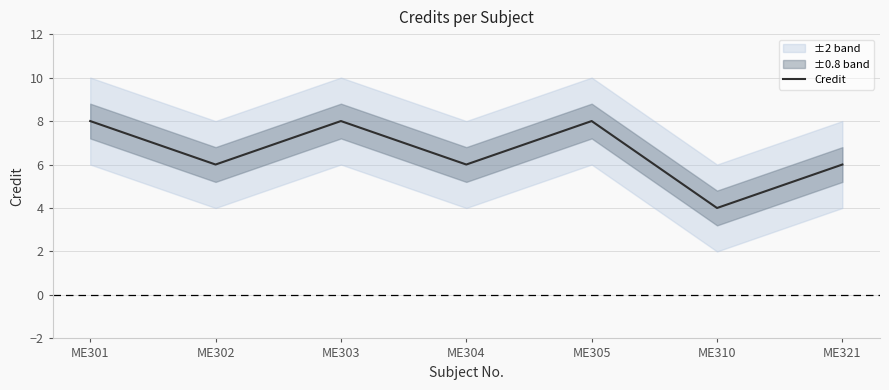

How many points are lower than both their immediate neighbors (excluding endpoints)?

3